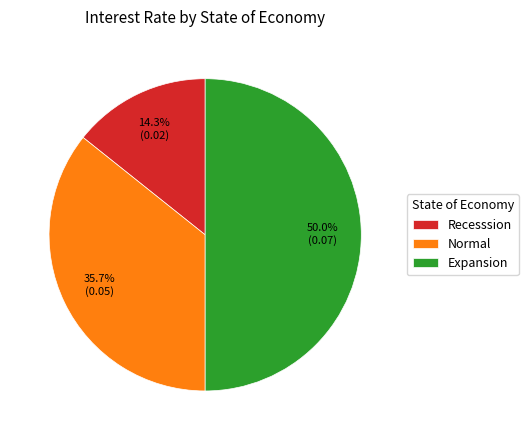

What percentage is NOT represented by Recesssion?

85.7%